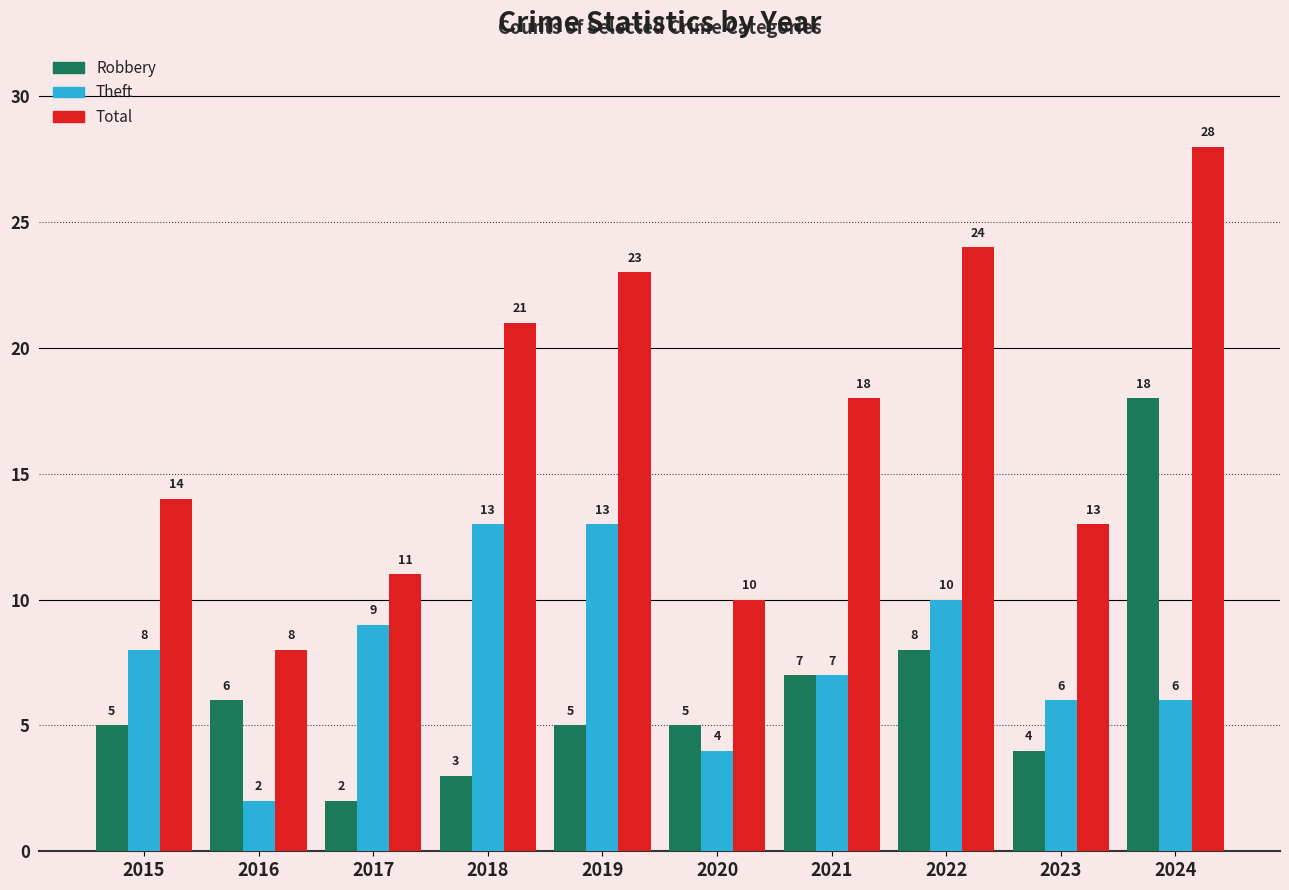

Where is Total nearest to the value 18?

2021